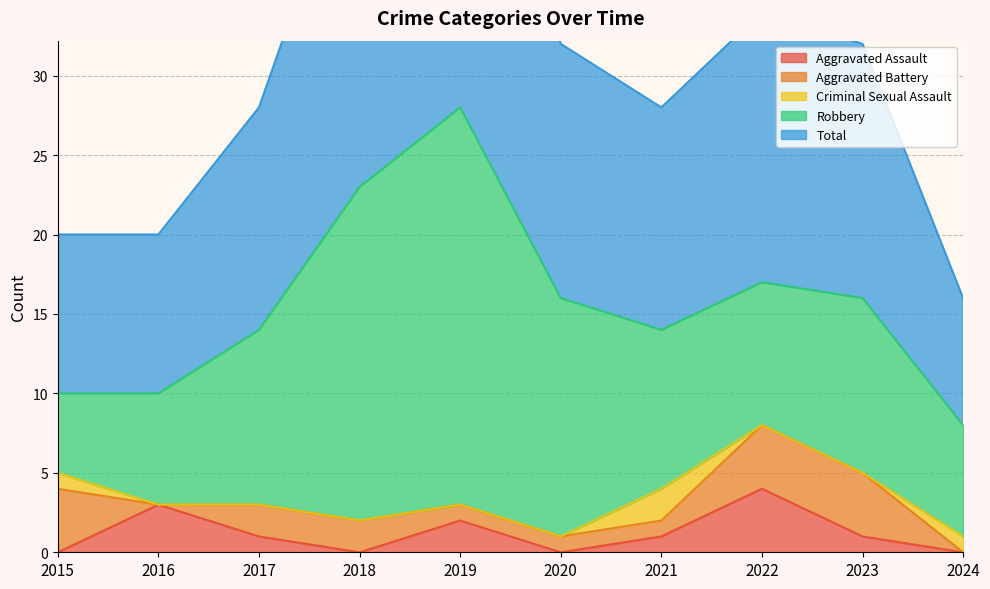

What is the sum of all Aggravated Battery values?

19